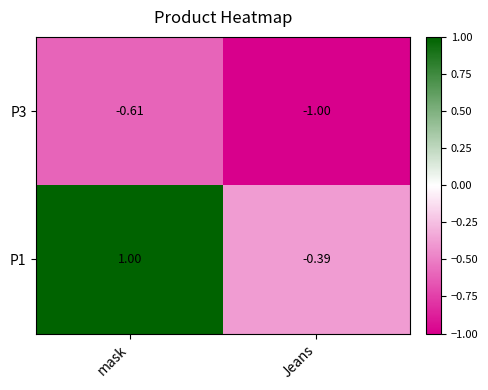

At which label does P1 reach its minimum?

Jeans